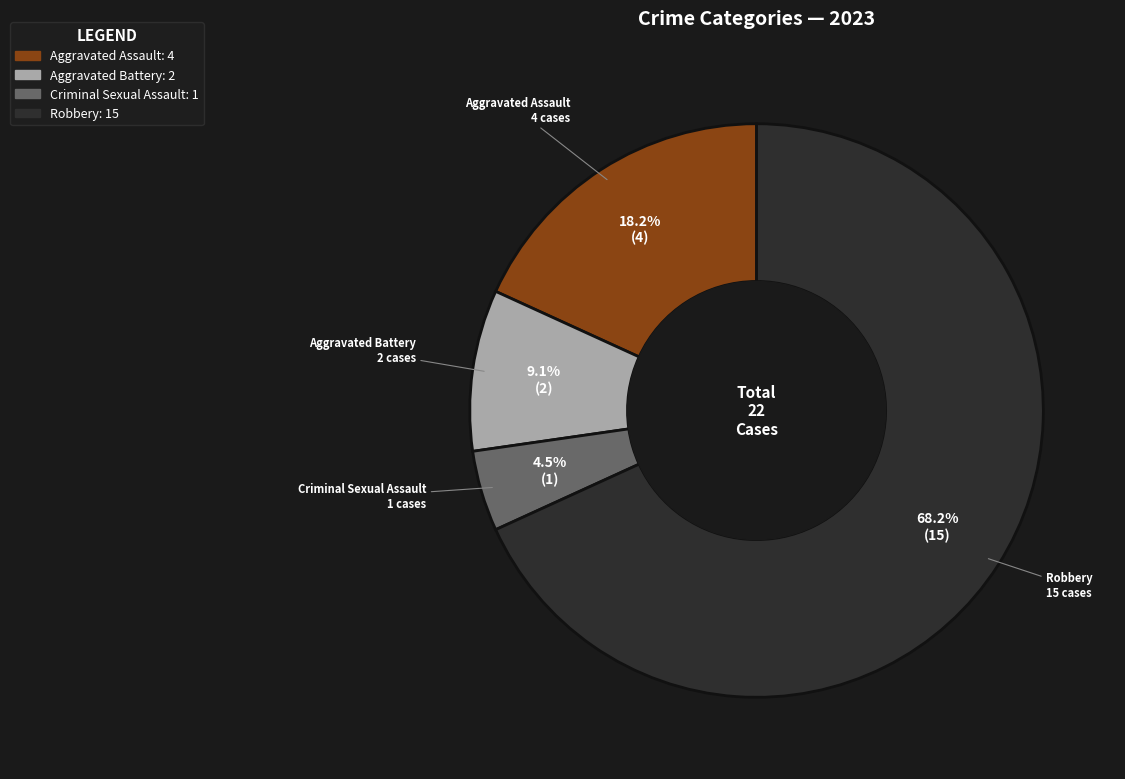

Combined, do Aggravated Assault and Aggravated Battery account for over 50%?

No